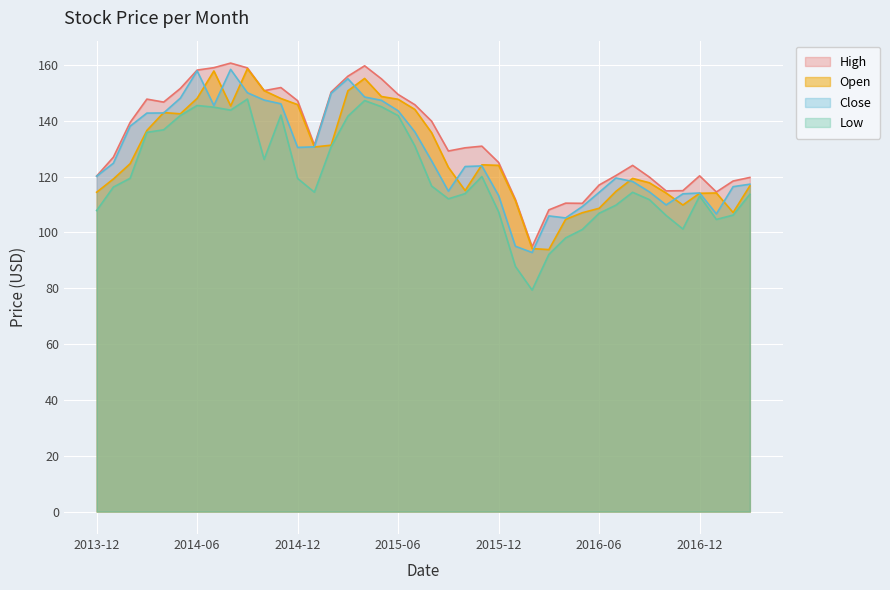

What position from the left is 2016-09-01?

34